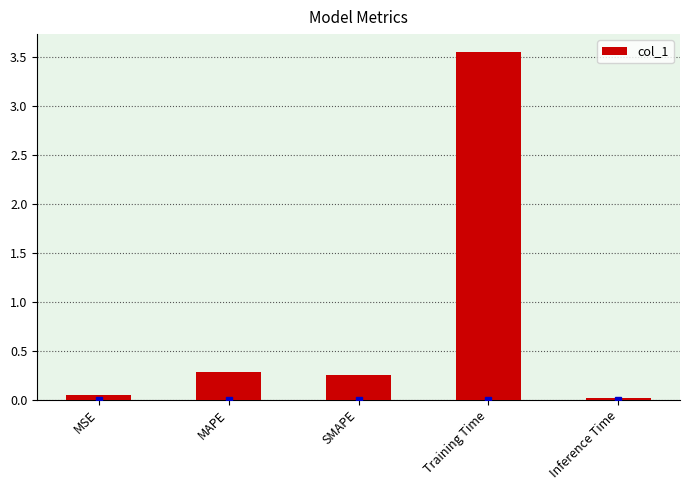

What is the difference between the maximum and minimum values?

3.5